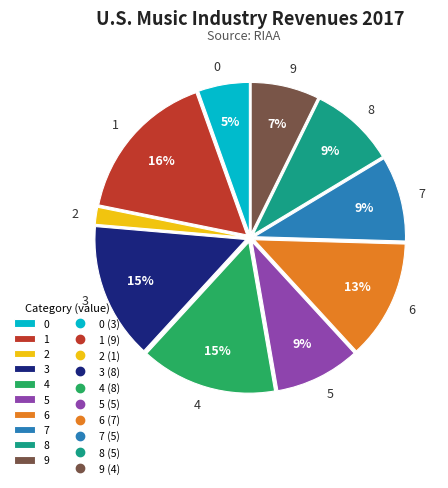

Do 1 and 2 together represent more than half of the pie?

No